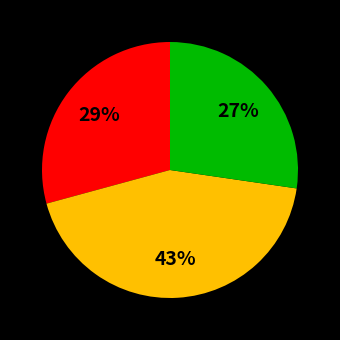

Is there any slice that represents more than half of the pie?

No